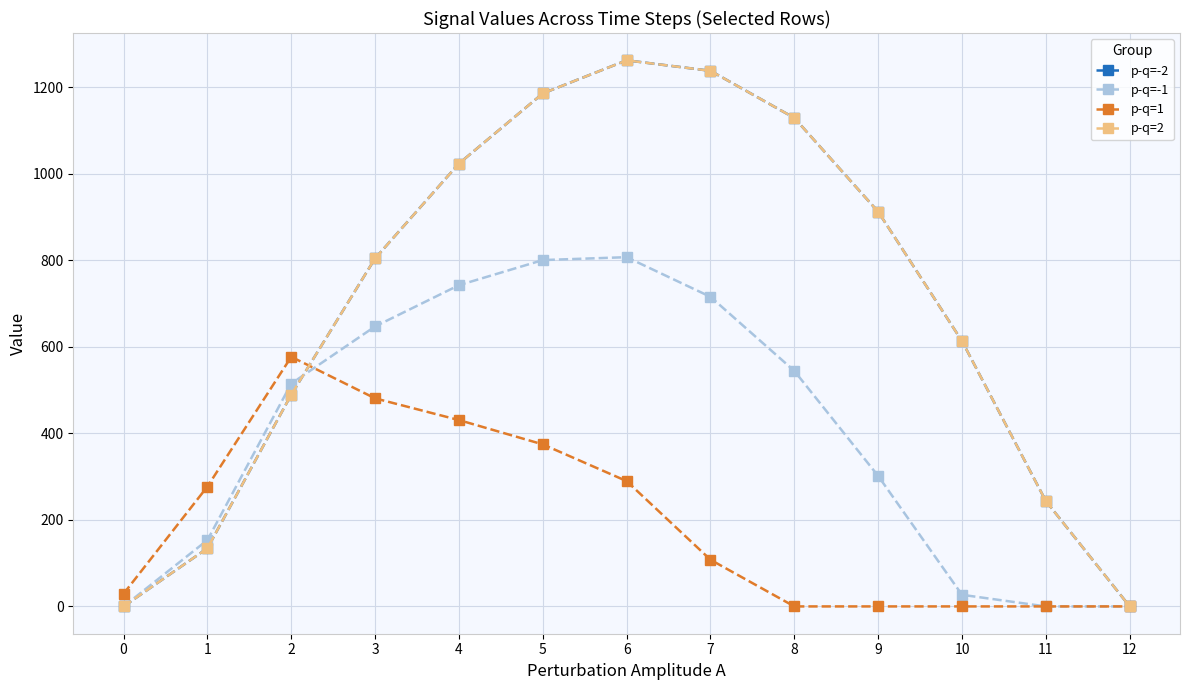

What is the sum of all p-q=1 values?

2565.8